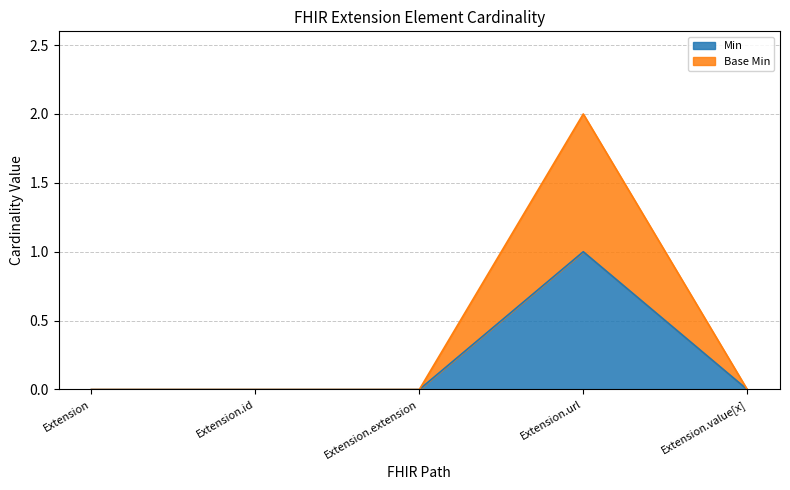

What is the label of the 4th point from the right?

Extension.id